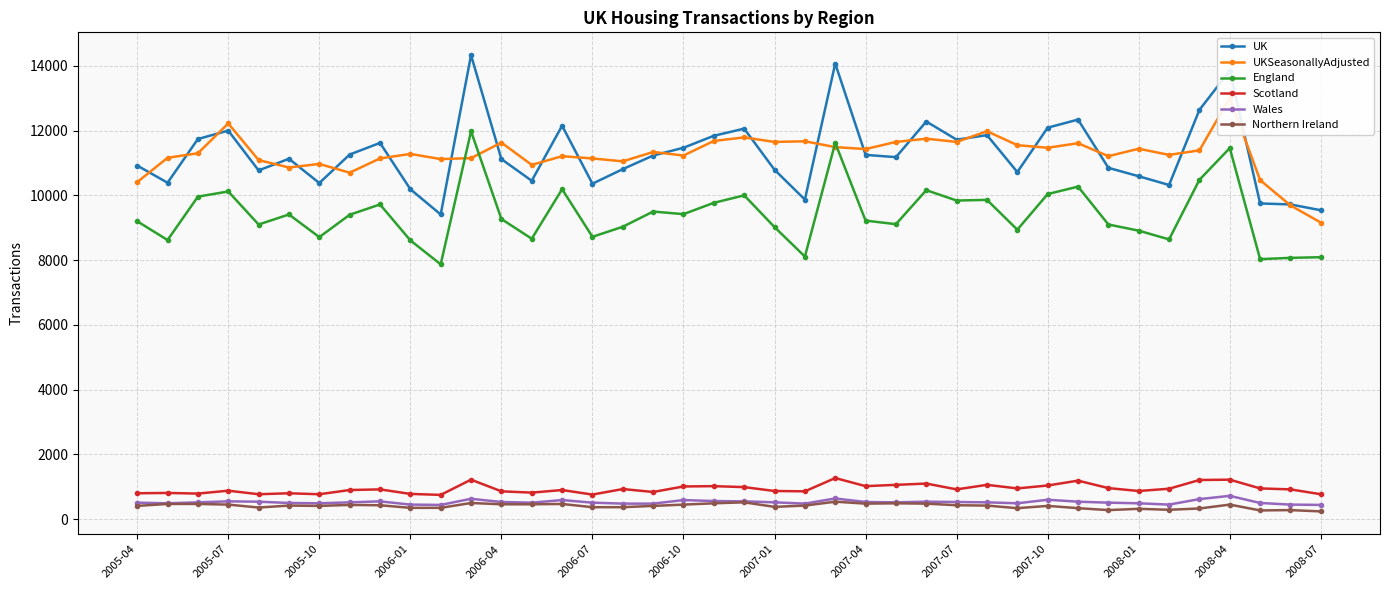

What is the highest value of the Northern Ireland series?

540